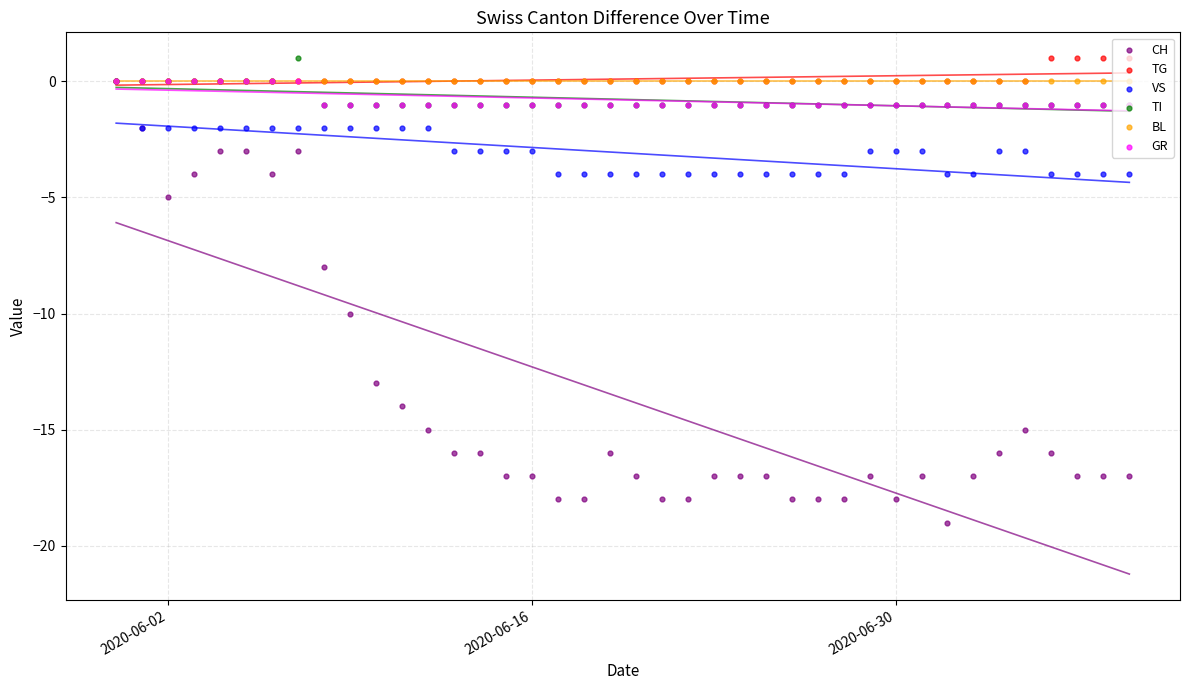

What are all the series names shown in the legend?

CH, TG, VS, TI, BL, GR